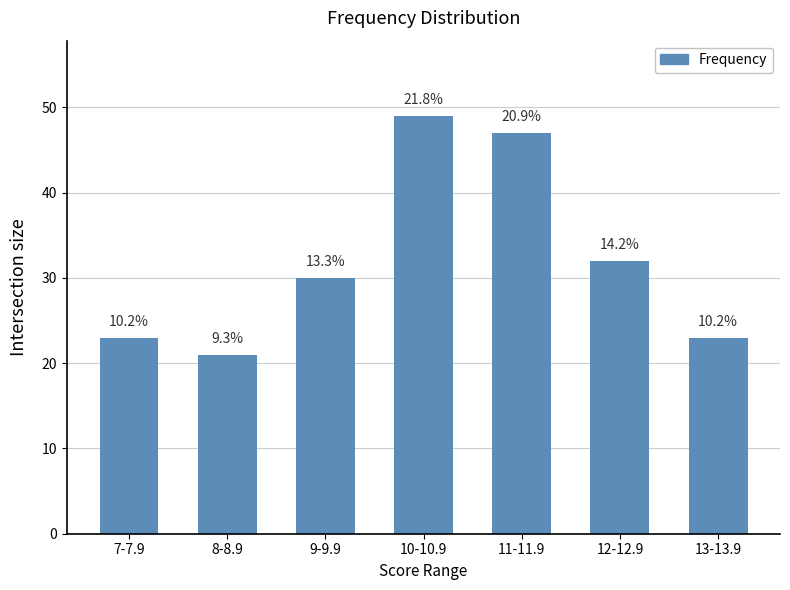

What is the difference between the second highest and second lowest values?

24